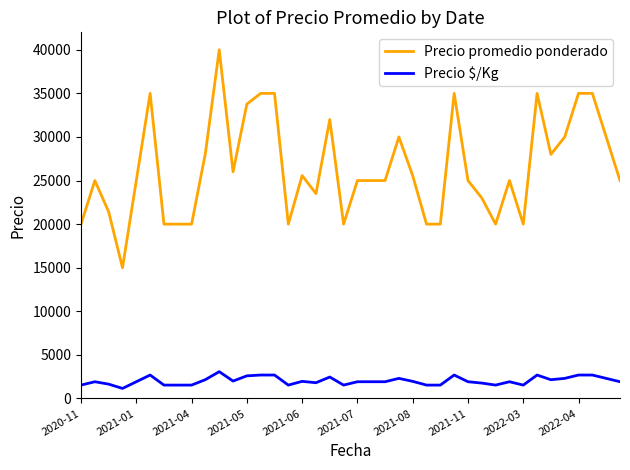

Which series has the largest total across all categories?

Precio promedio ponderado